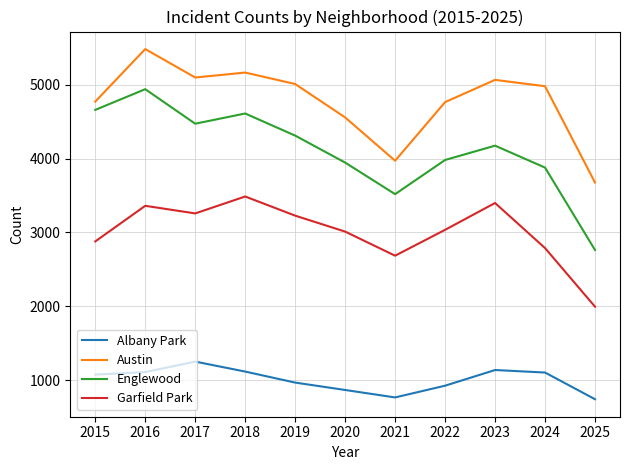

Which series changed the most between 2017 and 2024?

Englewood